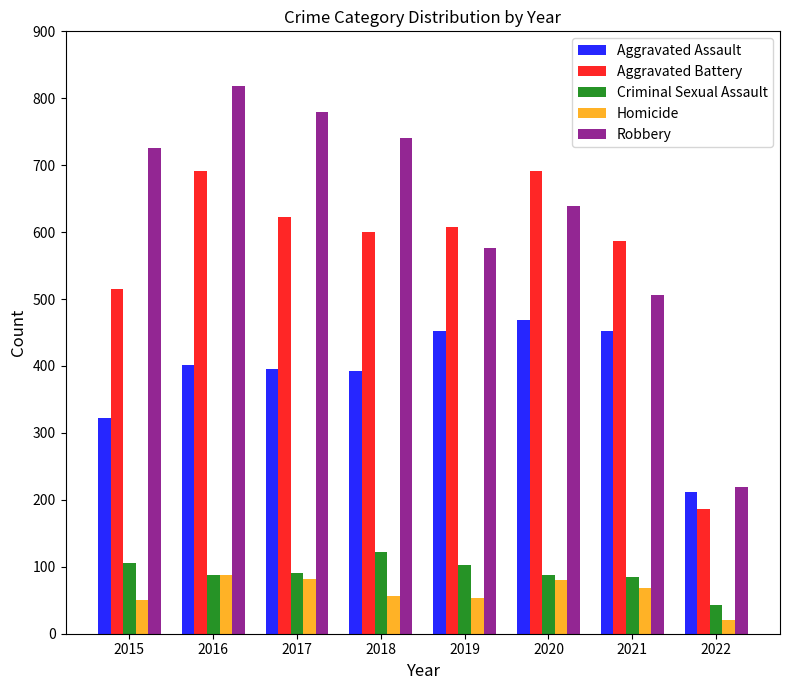

The value of Robbery at 2017 is 1286. True or false?

False